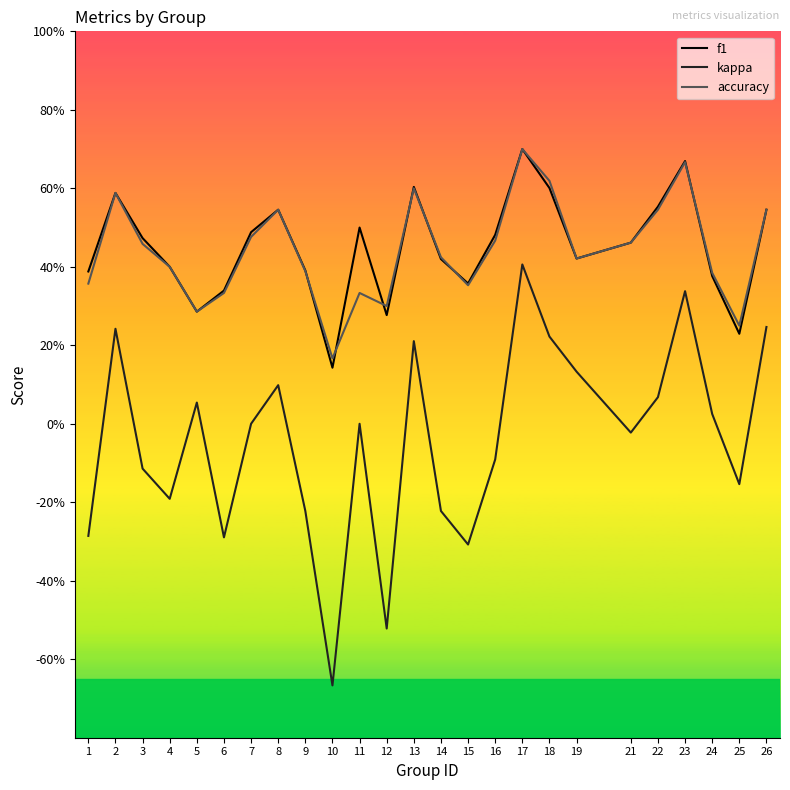

What is the sum of all f1 values?

11.2